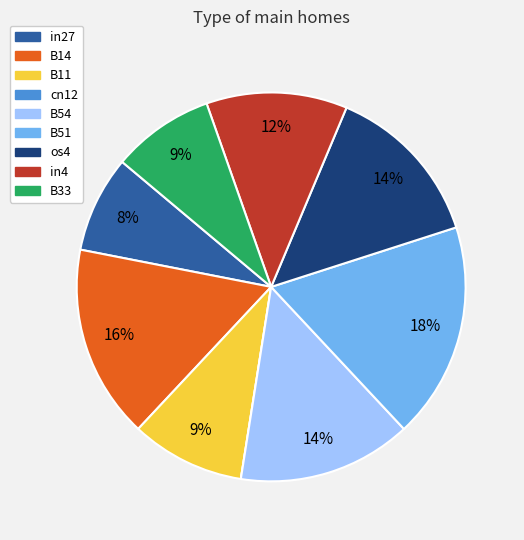

True or false: in27 accounts for 14% of the total.

False